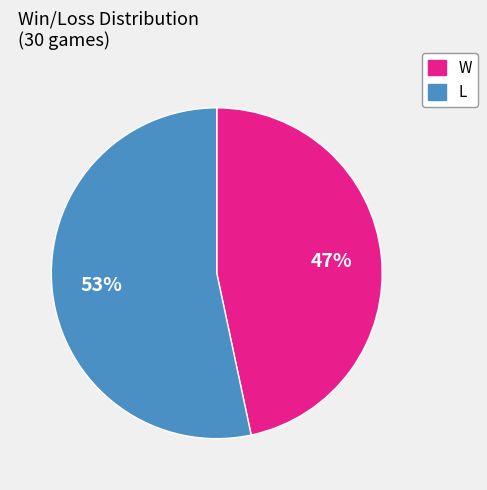

To the nearest percent, what is the combined percentage of W and L?

100%